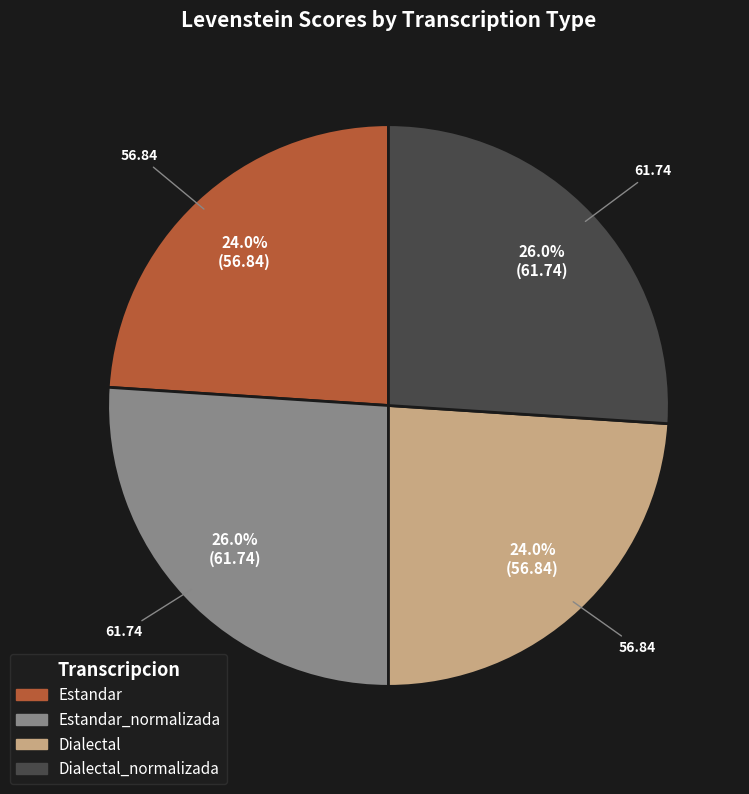

To the nearest percent, what is the difference between the largest and smallest slice percentages?

2%